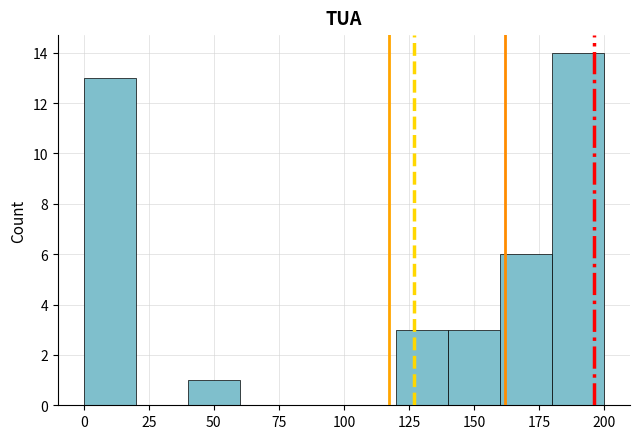

Over which range of the x-axis is the bar tallest?

180 to 200